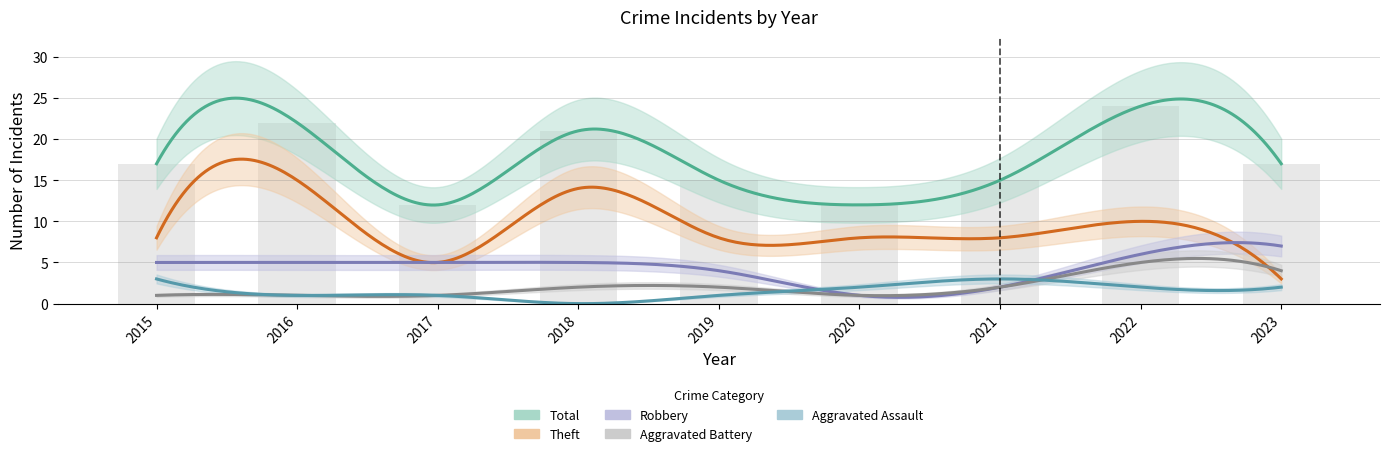

Rank the series at 2020 from highest to lowest value.

Total, Theft, Aggravated Assault, Aggravated Battery, Robbery